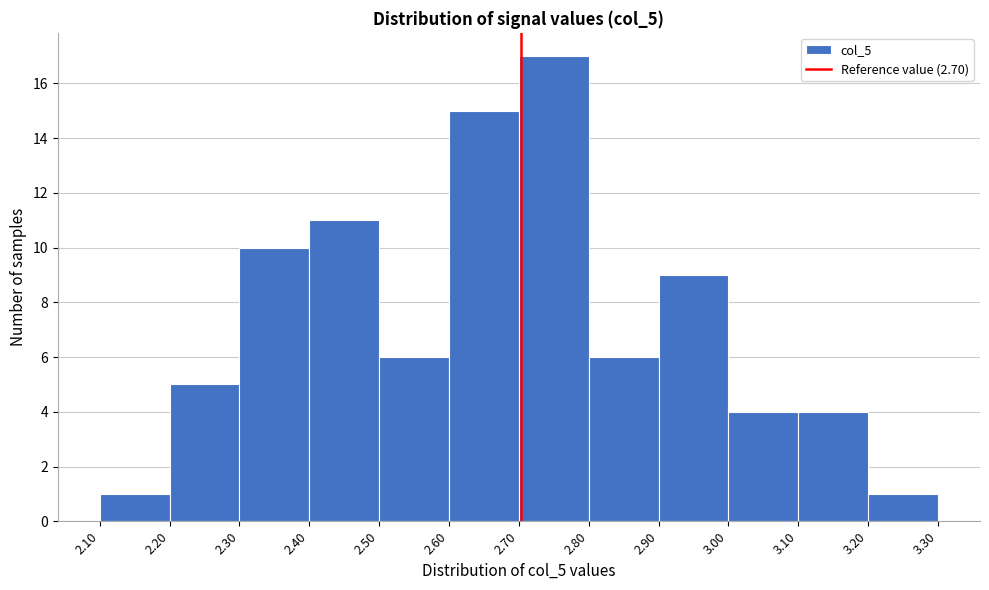

Reading left to right, transcribe this chart: for each bar, give the range it covers on the x-axis and its height. The values are not printed on the chart, so give them approximately, as read against the axis.

2.10 to 2.20: 1
2.20 to 2.30: 5
2.30 to 2.40: 10
2.40 to 2.50: 11
2.50 to 2.60: 6
2.60 to 2.70: 15
2.70 to 2.80: 17
2.80 to 2.90: 6
2.90 to 3.00: 9
3.00 to 3.10: 4
3.10 to 3.20: 4
3.20 to 3.30: 1